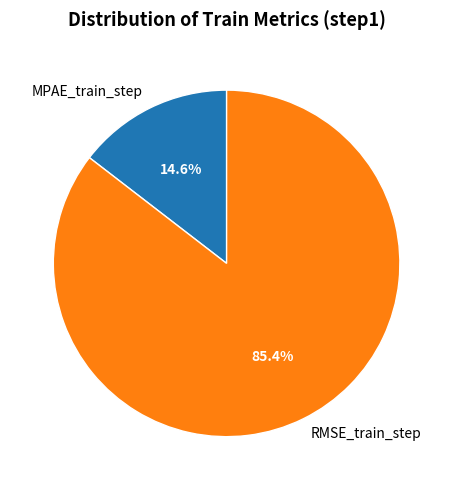

Which slice is the smallest?

MPAE_train_step